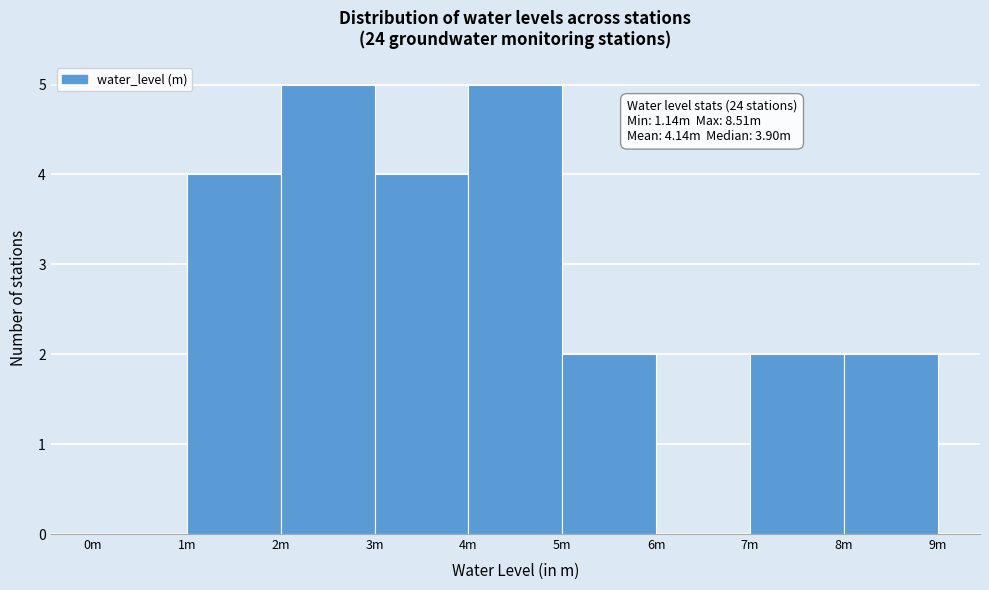

Reading left to right, extract all data points from this chart.

0m=0	1m=4	2m=5	3m=4	4m=5	5m=2	6m=0	7m=2	8m=2